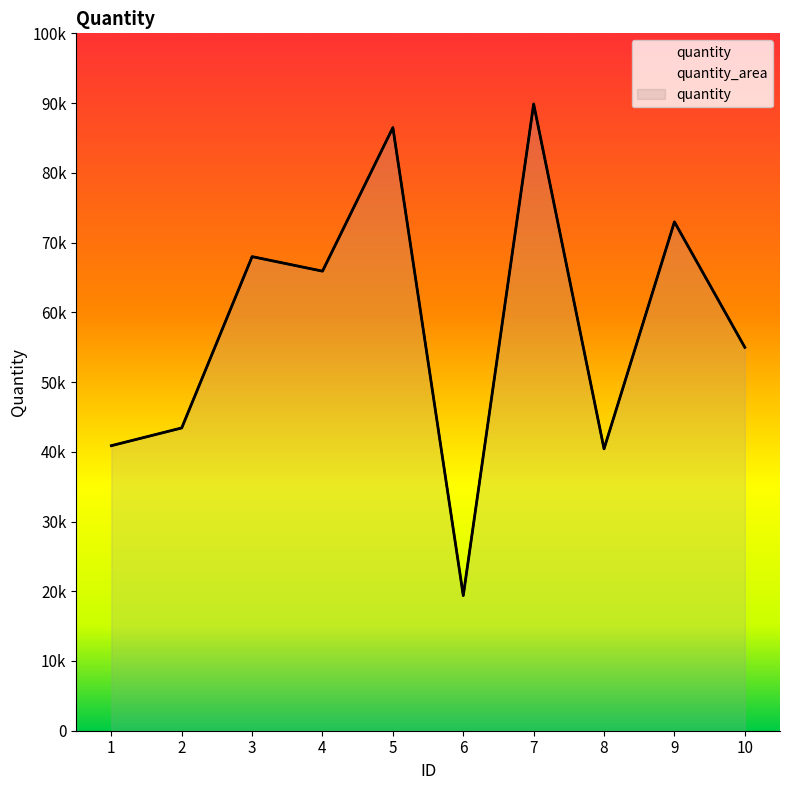

List the labels in order of value, smallest first.

6, 8, 1, 2, 10, 4, 3, 9, 5, 7